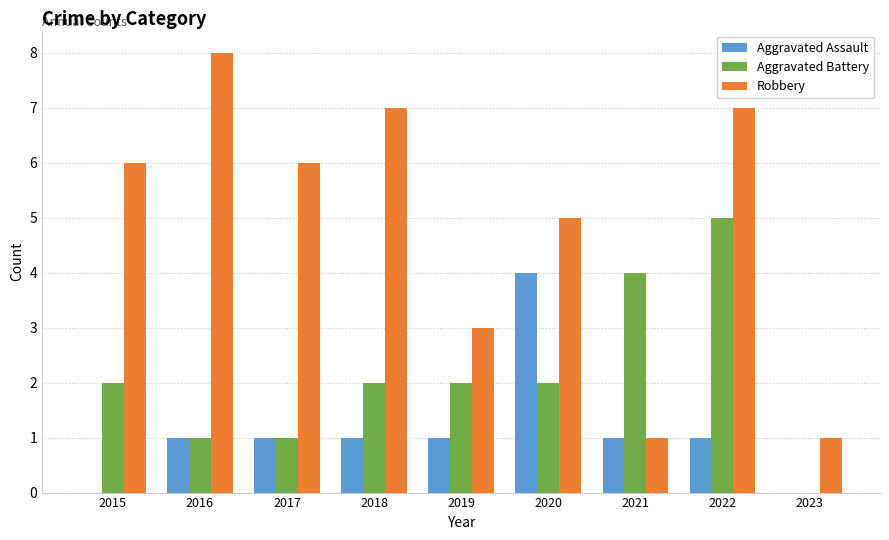

Are the bars horizontal?

No